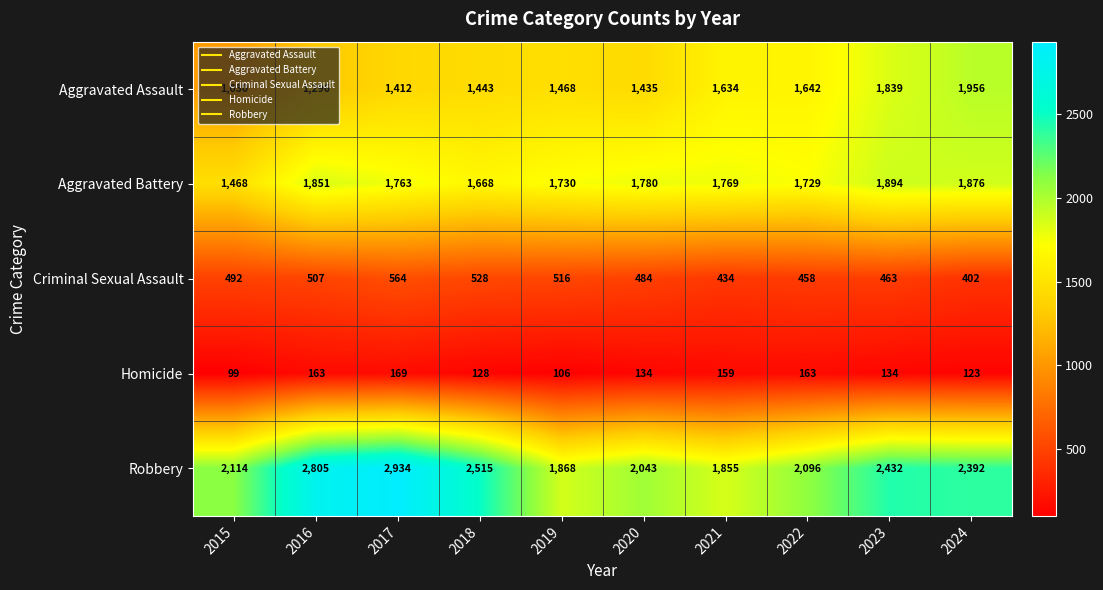

The value of Aggravated Assault at 2018 is 2072. True or false?

False